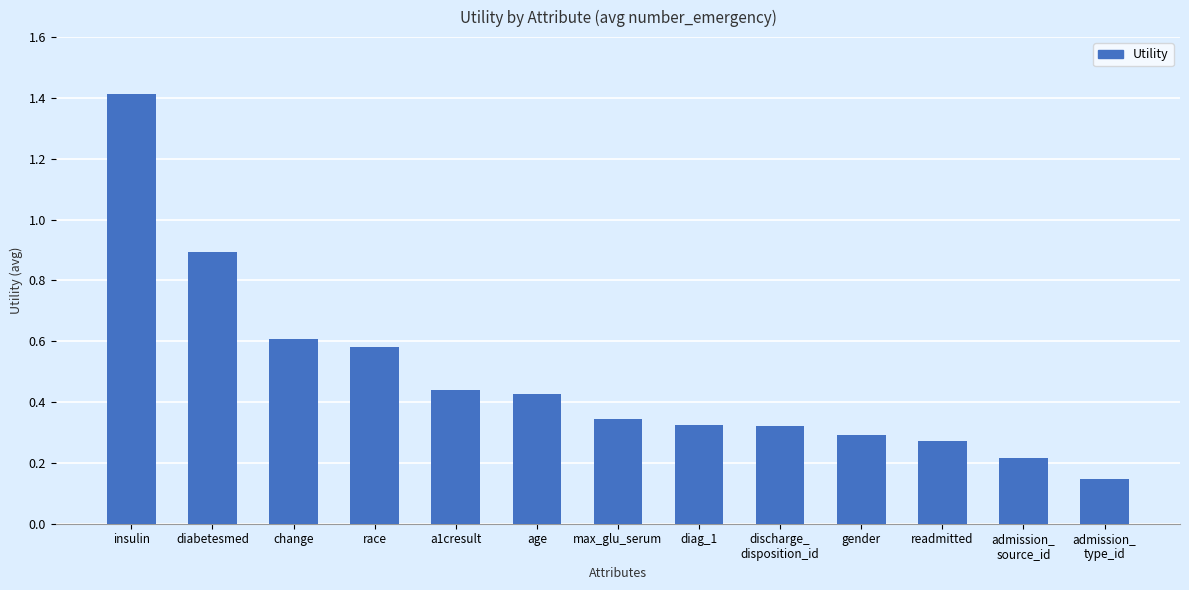

True or false: the data shows 0.6 at change.

True